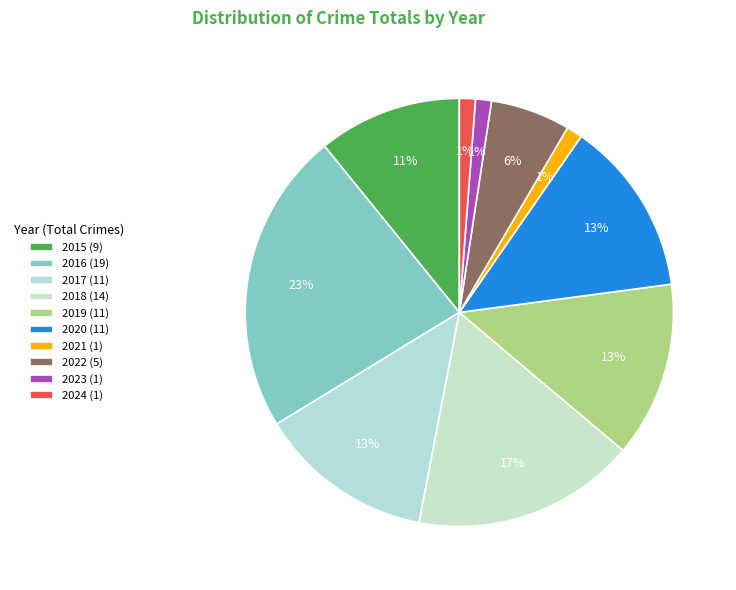

True or false: 2019 accounts for 7% of the total.

False